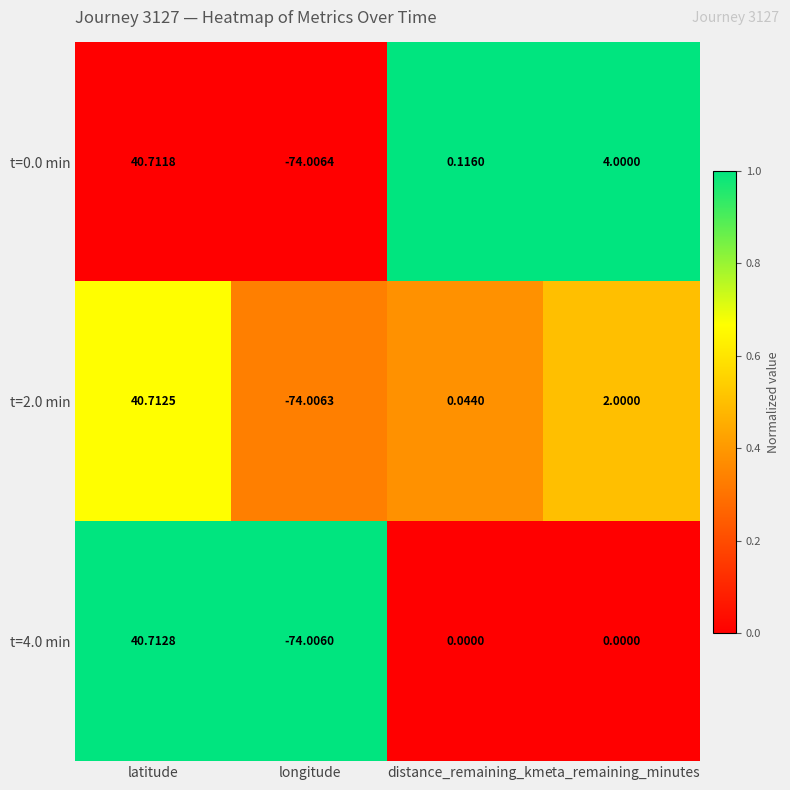

Where does the t=0.0 min series first go above 4?

latitude